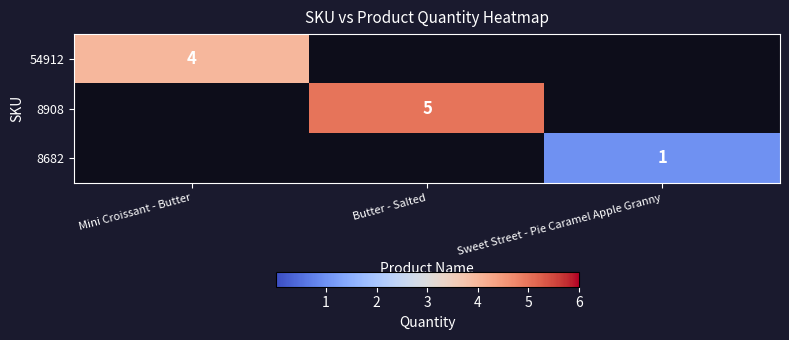

Is the value of 8908 at Butter - Salted greater than the value of 8682 at Sweet Street - Pie Caramel Apple Granny?

Yes